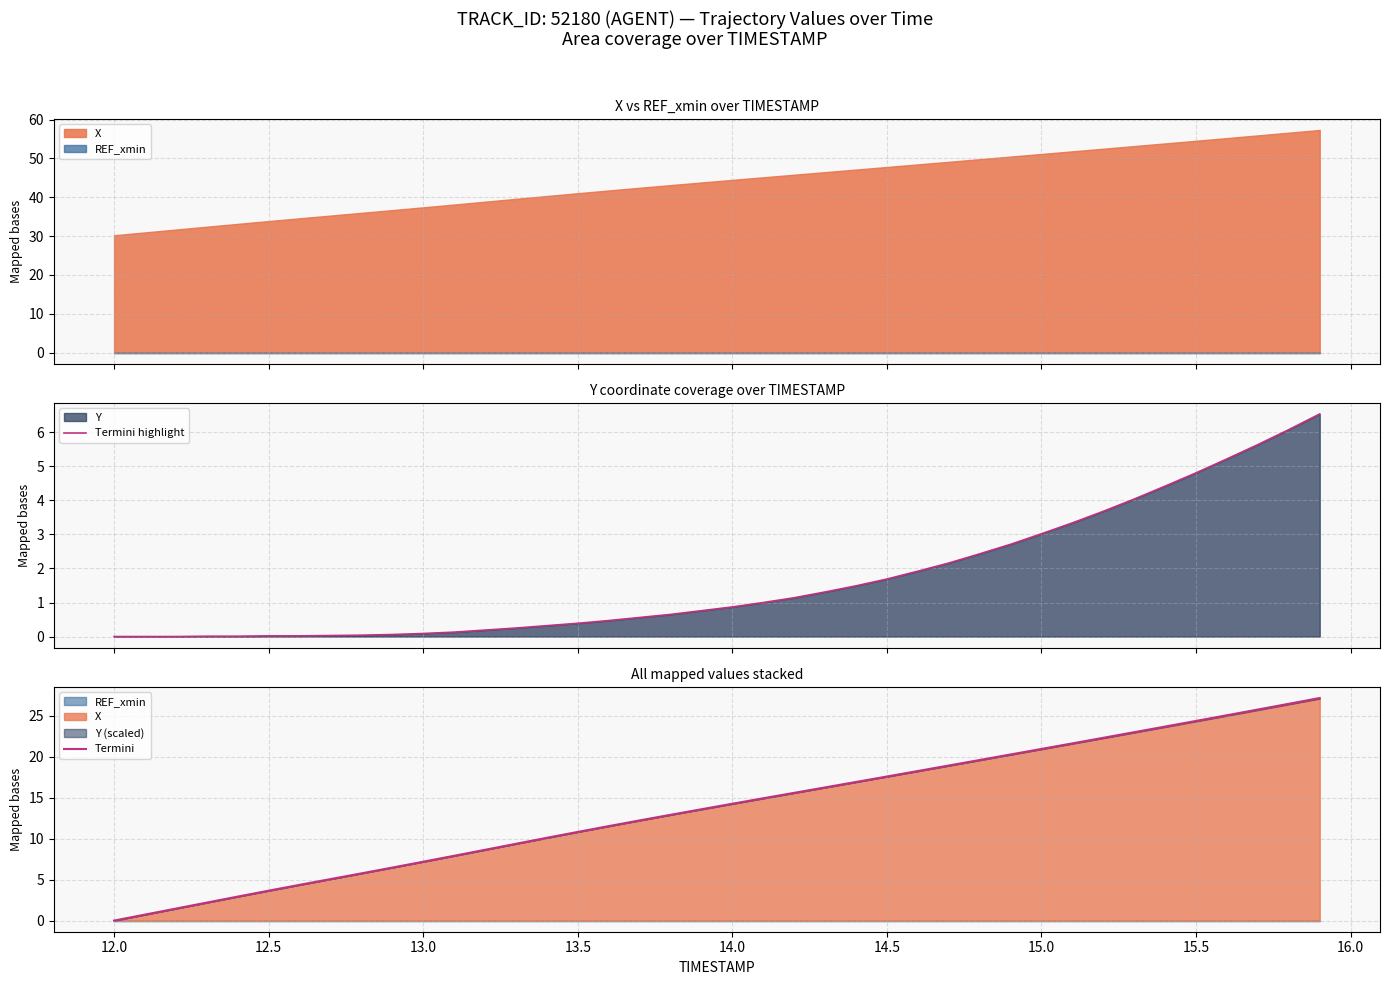

What is the sum of all Termini values?

550.6